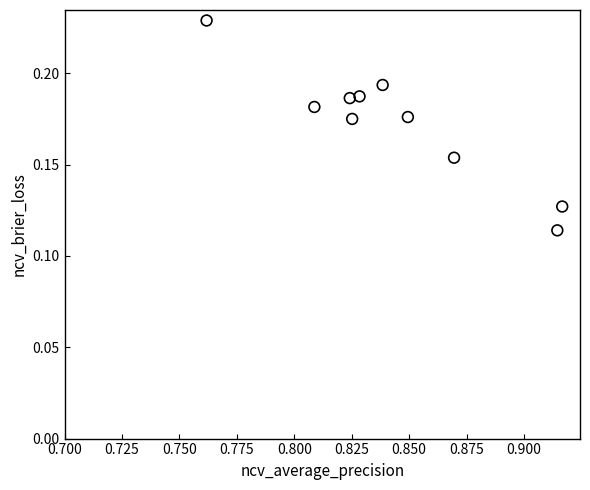

What is the average X value?

0.8